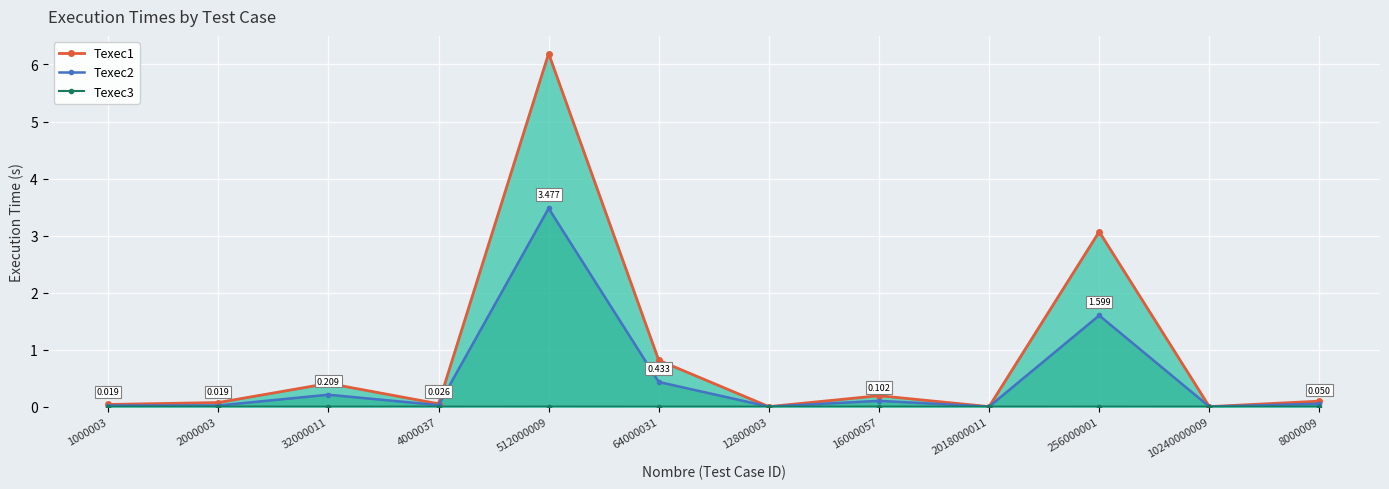

What is the sum of all Texec1 values?

10.9